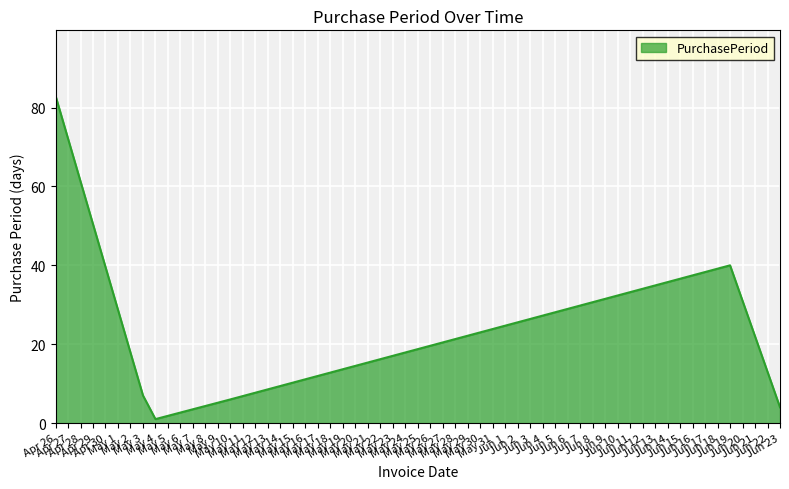

What is the maximum value shown in the chart?

83